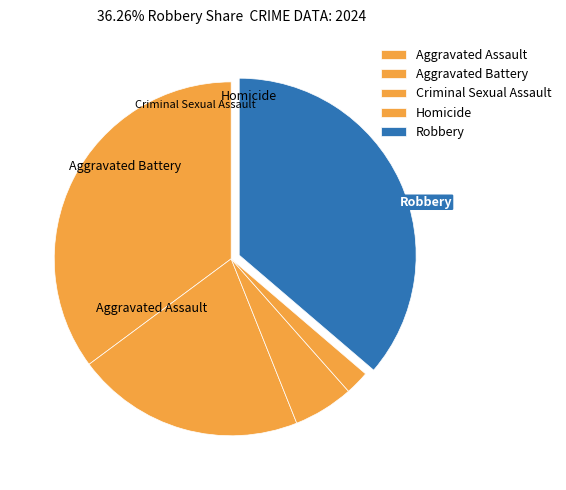

To the nearest percent, what is the combined percentage of Aggravated Assault and Homicide?

37%